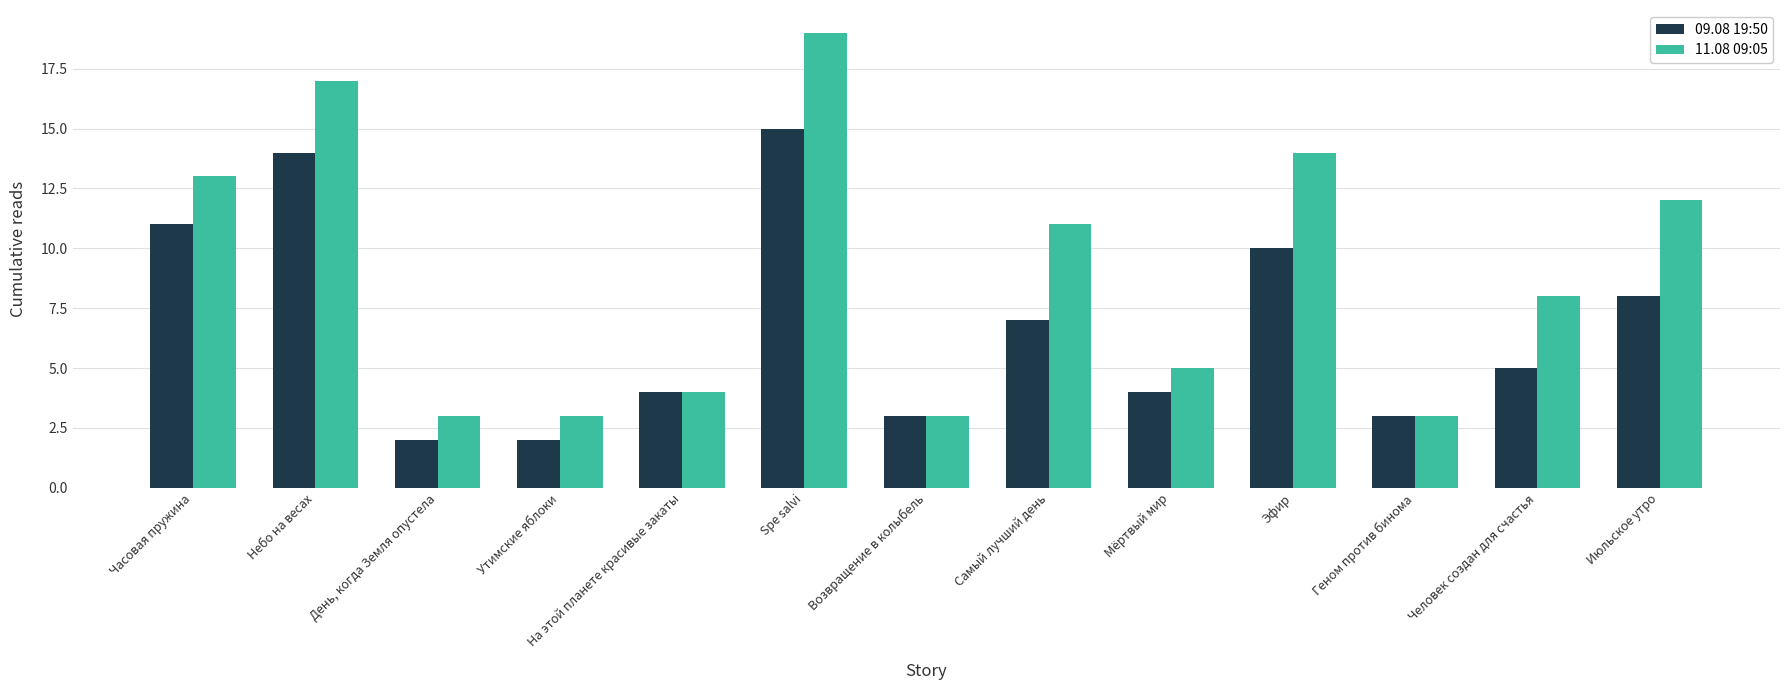

Where does the 09.08 19:50 series first go above 5?

Часовая пружина